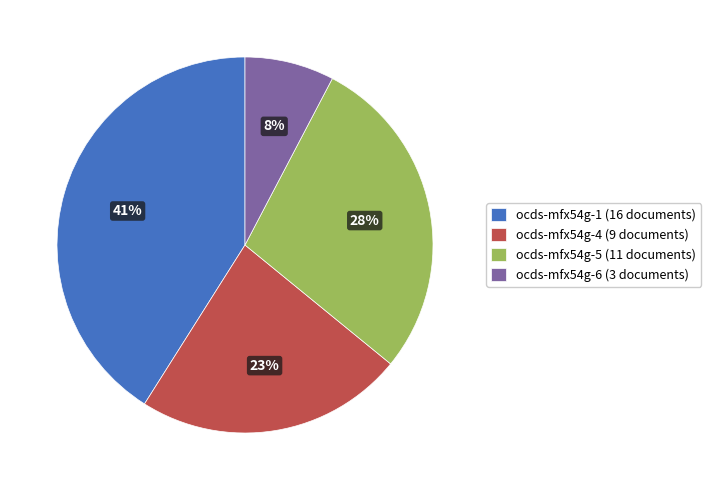

What percentage is the ocds-mfx54g-4 slice, to the nearest percent?

23%